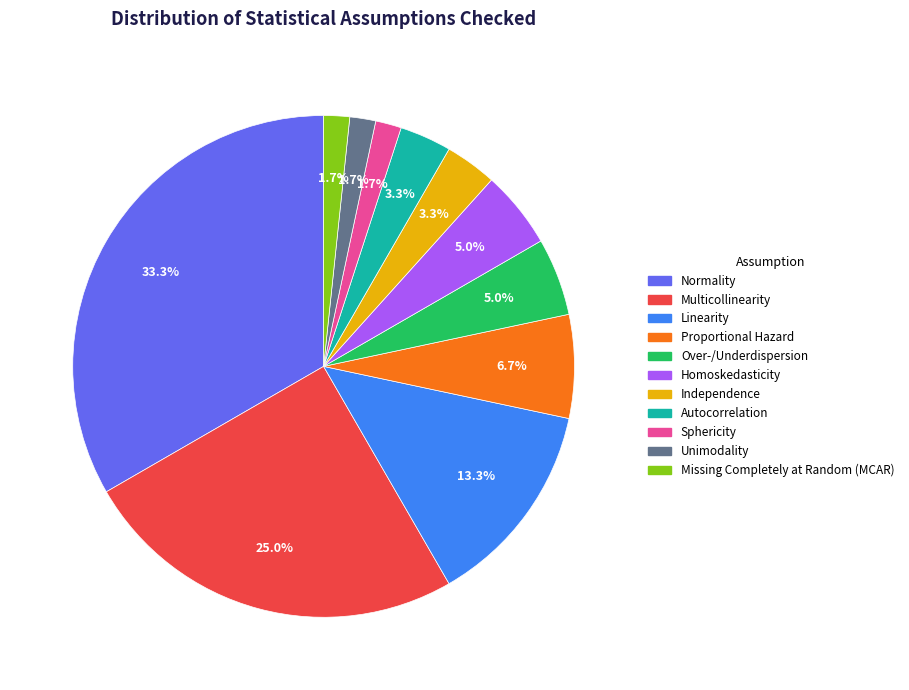

Which slice is the largest?

Normality